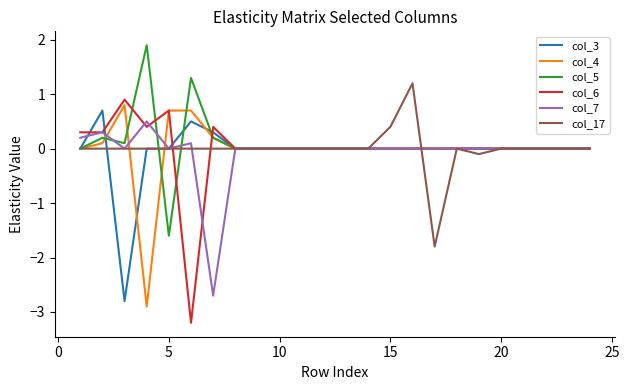

Which series has the largest range (max minus min)?

col_6